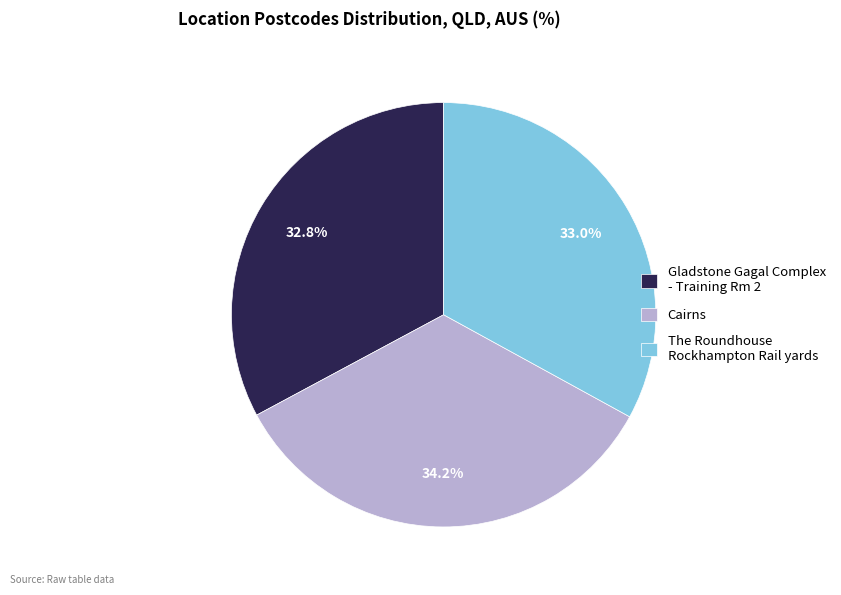

To the nearest percent, what is the difference between the Cairns and The Roundhouse Rockhampton Rail yards slice percentages?

1%